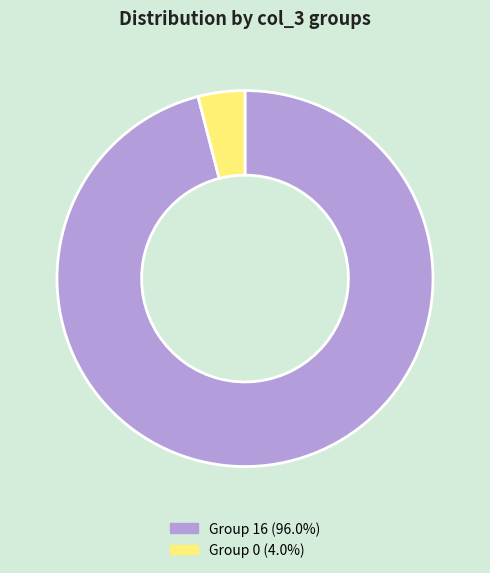

Approximately how many times larger is the value at Group 16 (96.0%) compared to Group 0 (4.0%)?

23.9